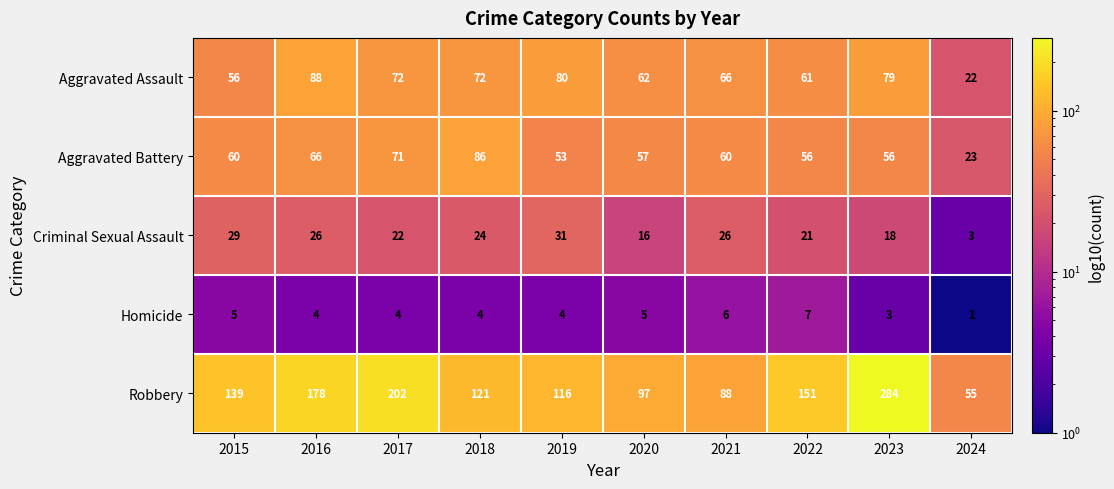

What is the average value of the Robbery series?

143